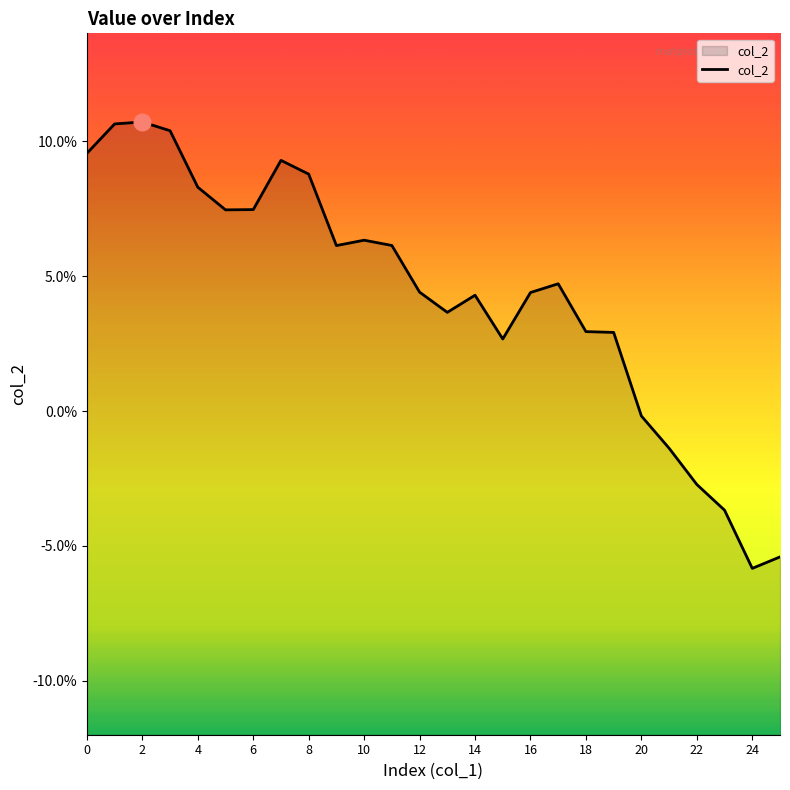

What is the difference between the maximum and minimum values?

0.2